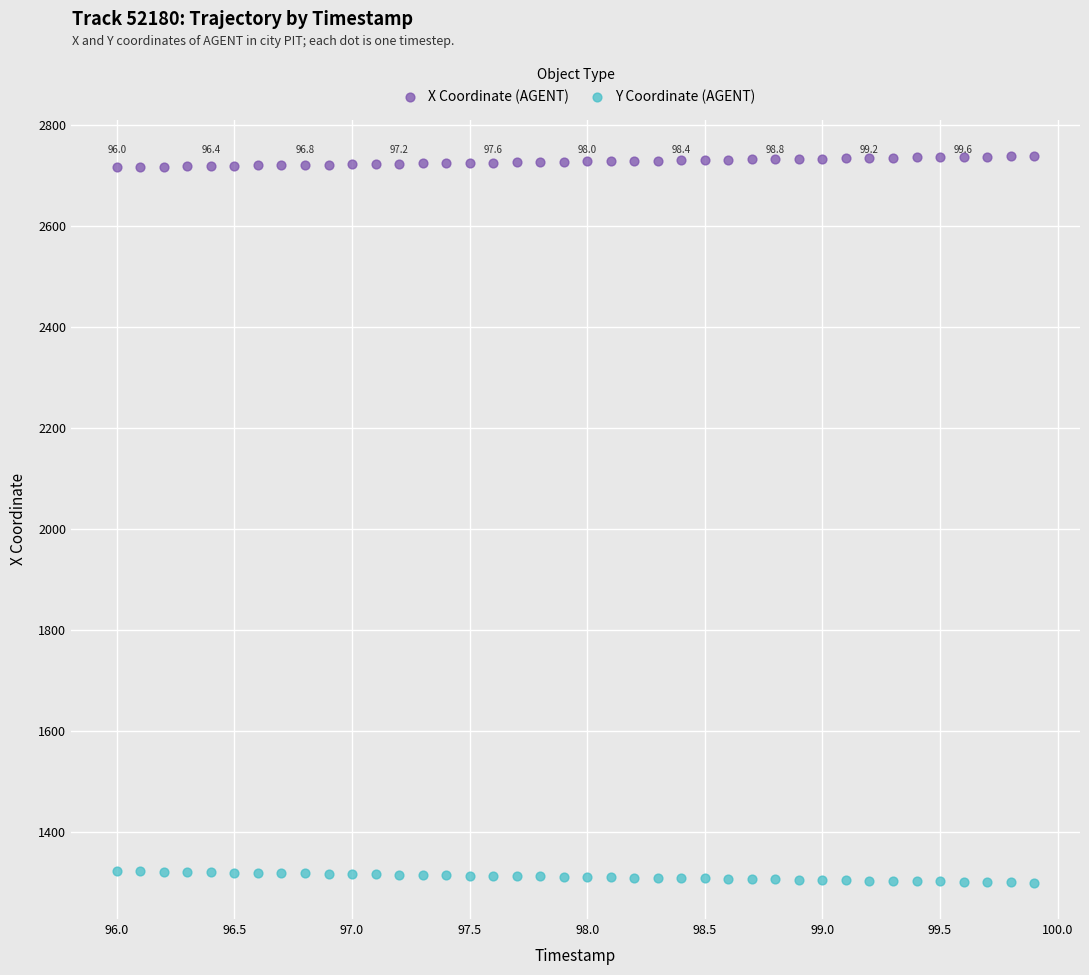

Which series contains the highest Y value?

X Coordinate (AGENT)